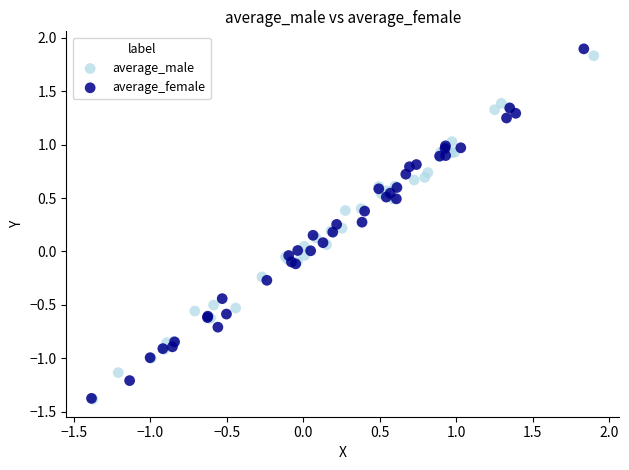

Which series has the largest Y range (max minus min)?

average_female